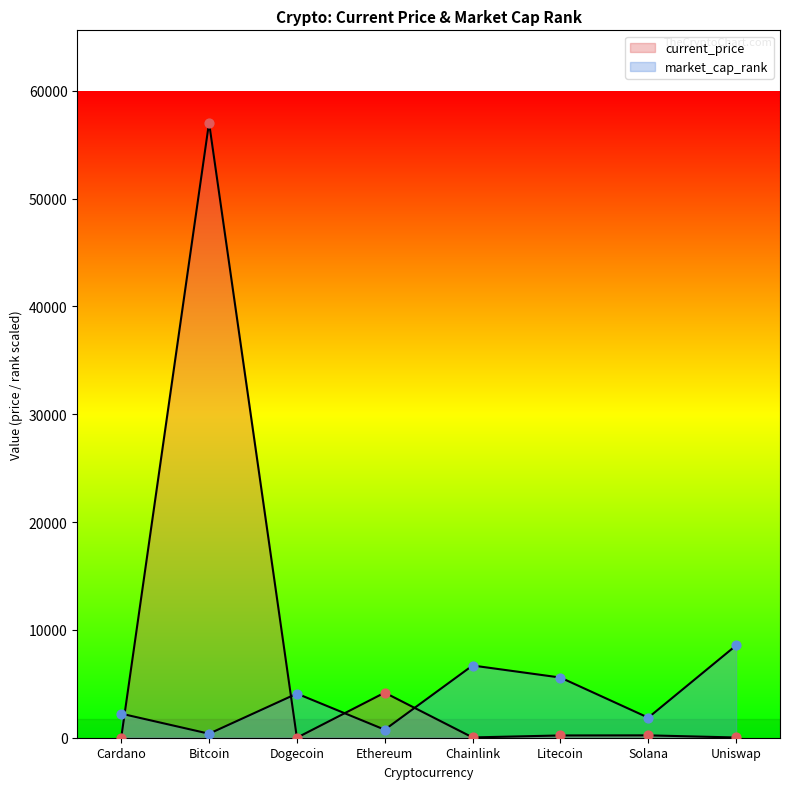

At how many categories does at least one series exceed 50859?

1